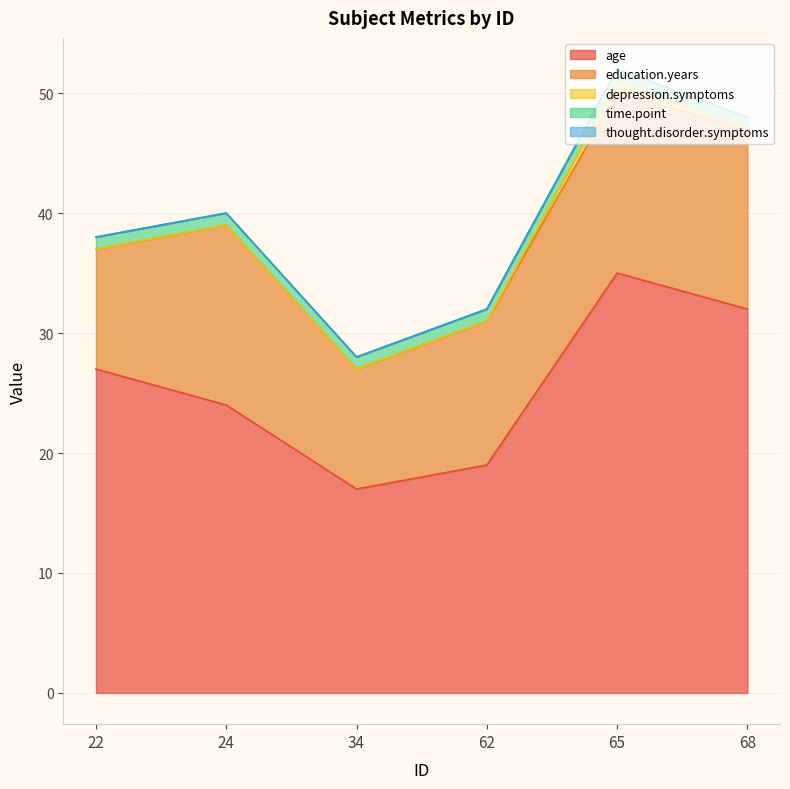

At how many categories does at least one series exceed 34?

1